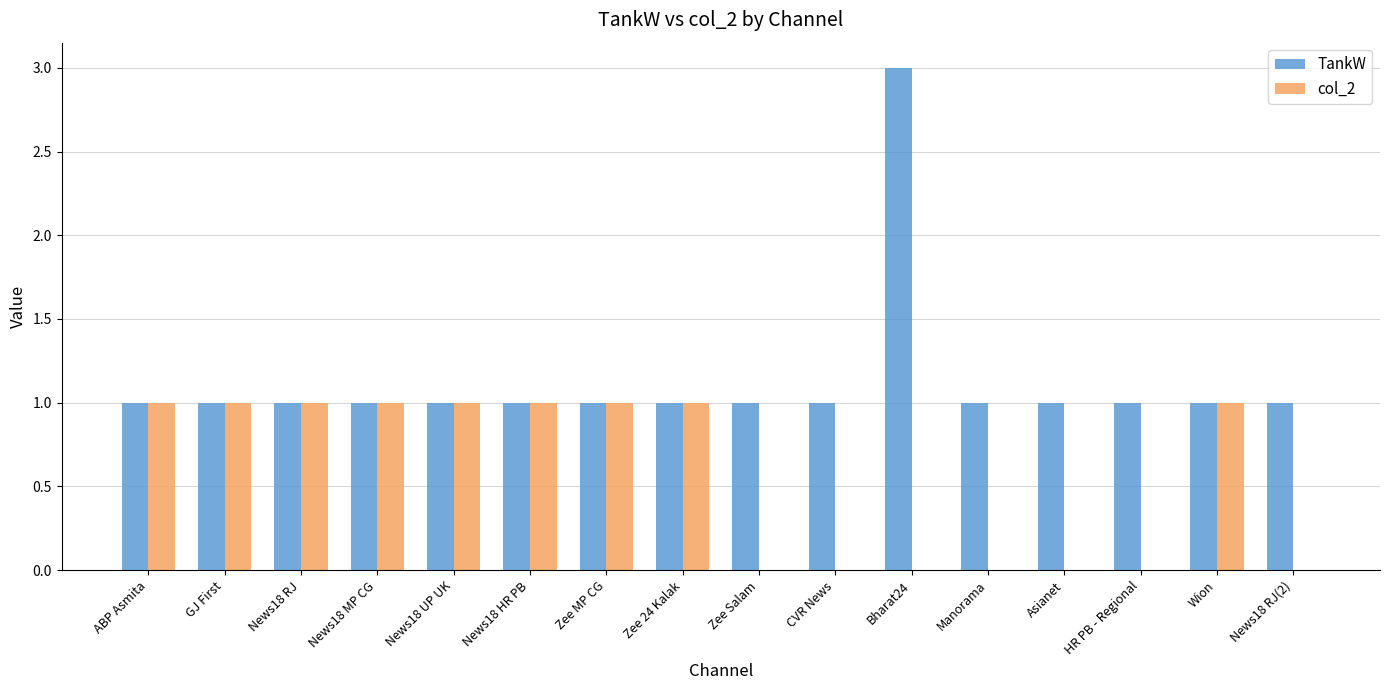

What are all the series names shown in the legend?

TankW, col_2